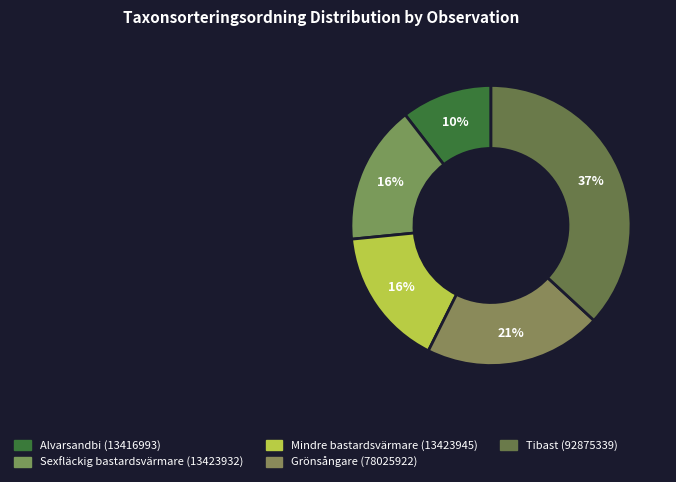

Count the number of slices in the pie.

5